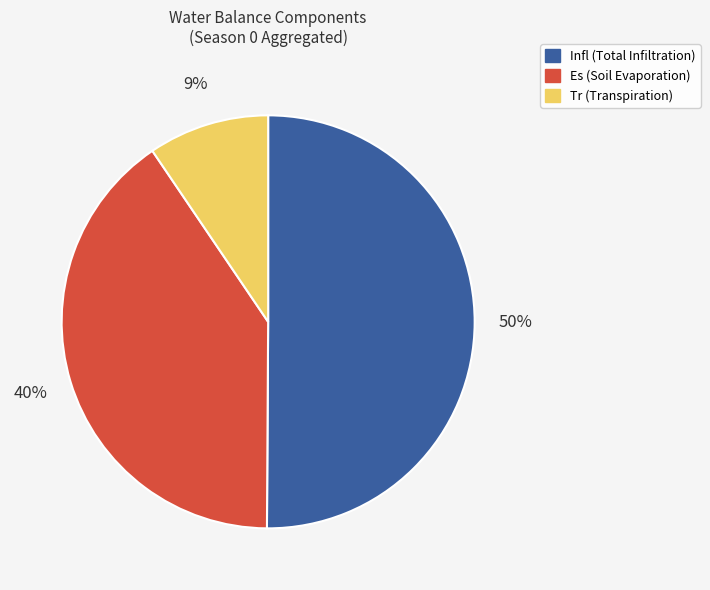

To the nearest percent, what is the average slice percentage?

33%